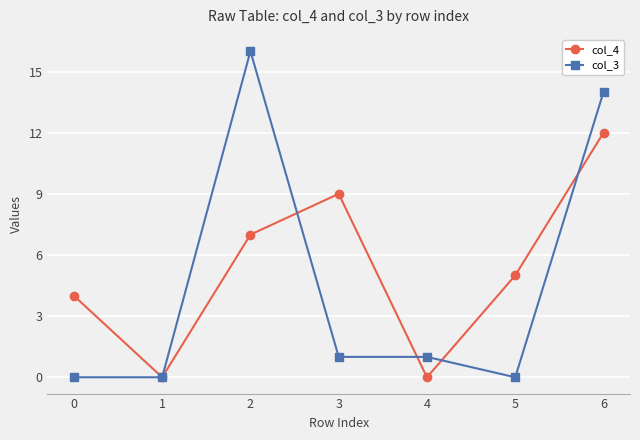

Which category has the highest value across all series?

2